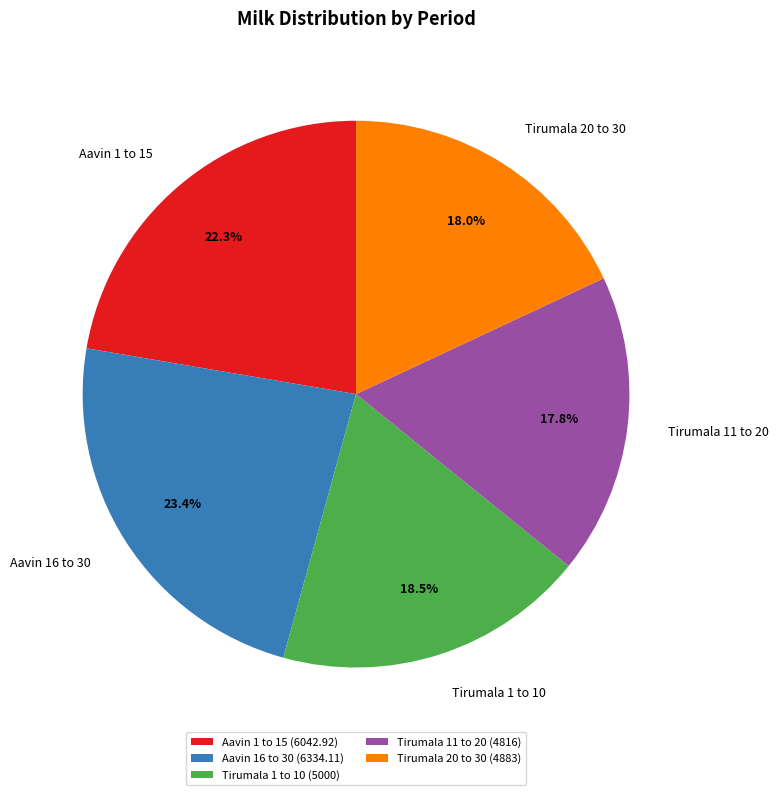

To the nearest percent, what percentage of the pie is Aavin 1 to 15?

22%